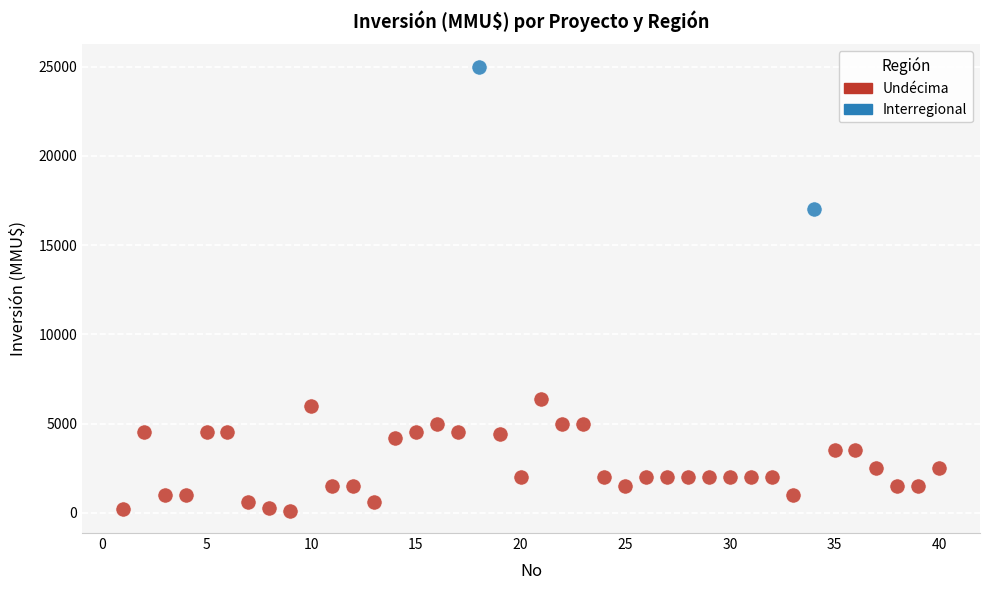

What are all the series names shown in the legend?

Undécima, Interregional